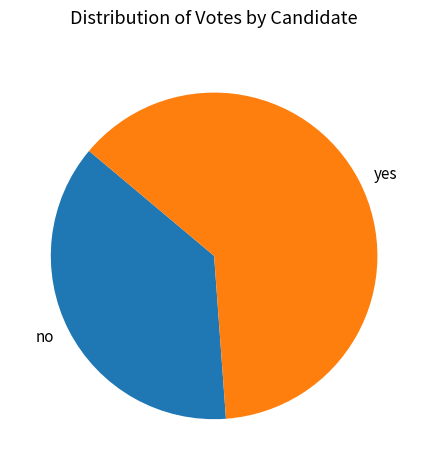

Is it true that yes is 63% of the pie?

True